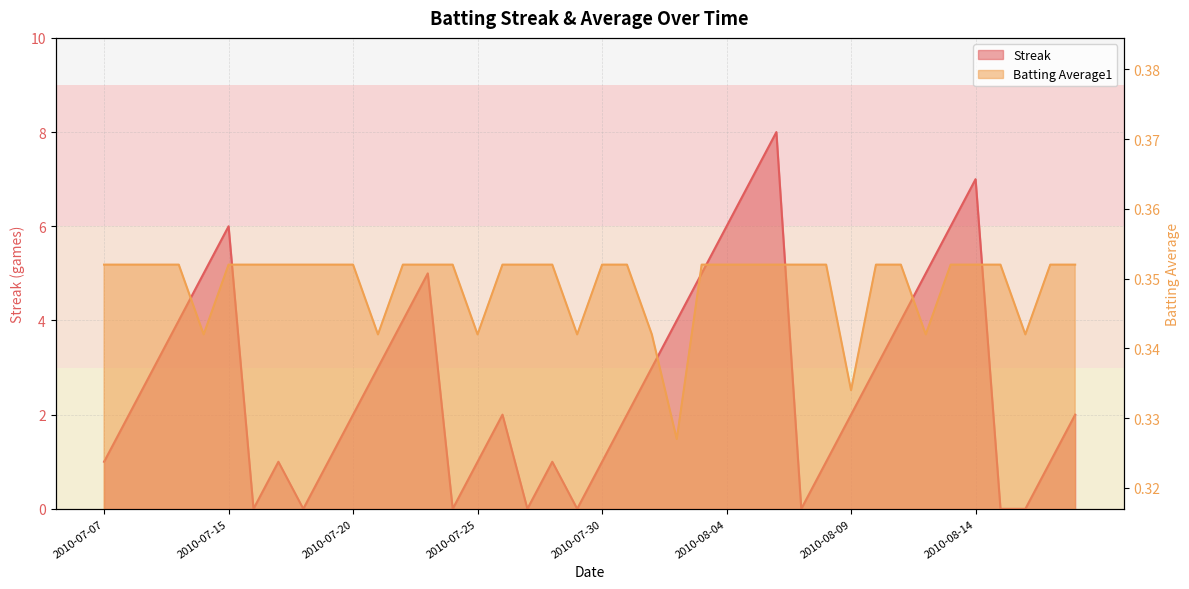

How many values in the Streak series are below 2?

16